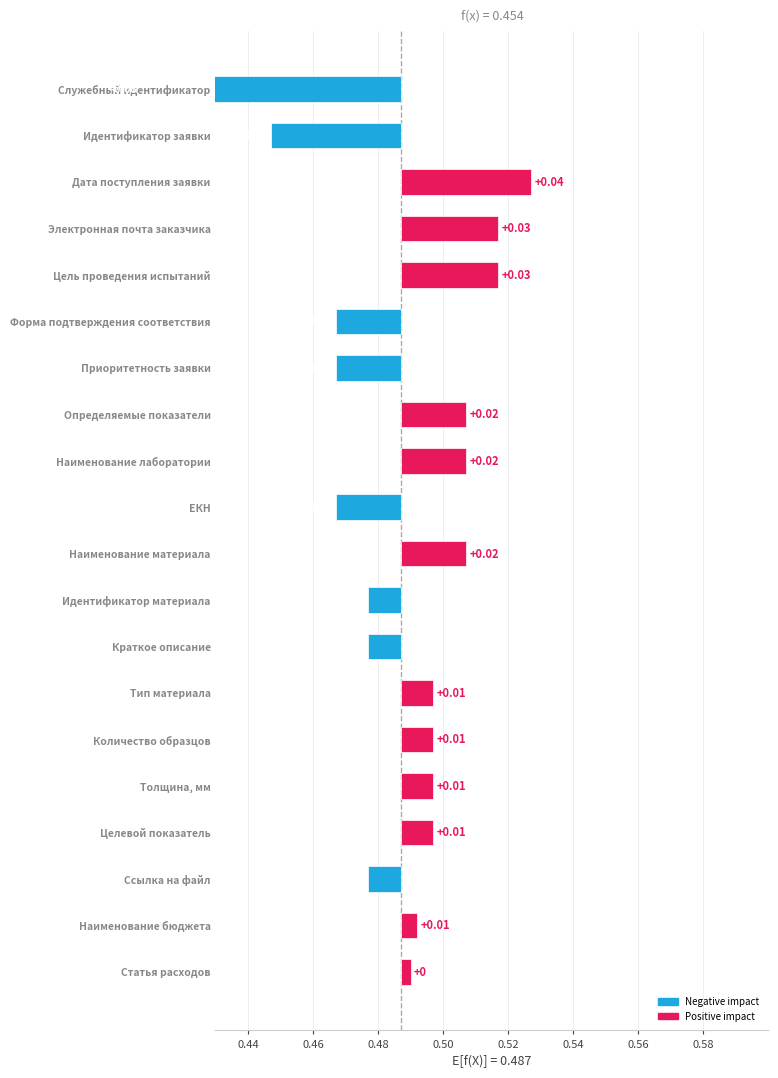

Are the bars grouped side by side (vs. stacked)?

No